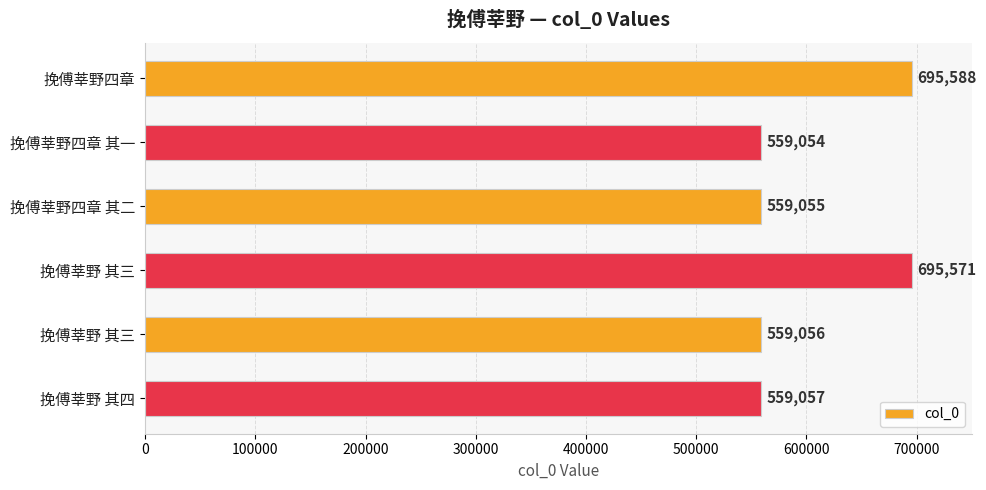

Does the chart contain any negative values?

No